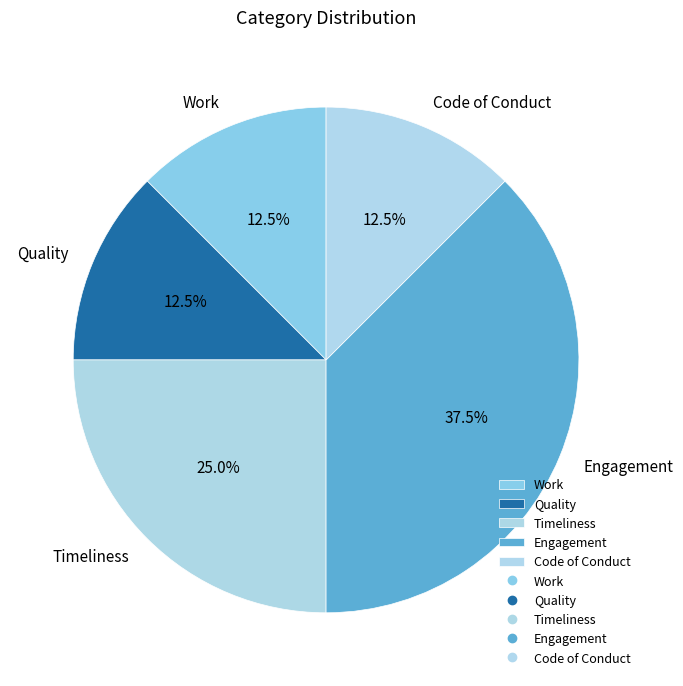

What portion of the pie excludes Engagement?

62.5%